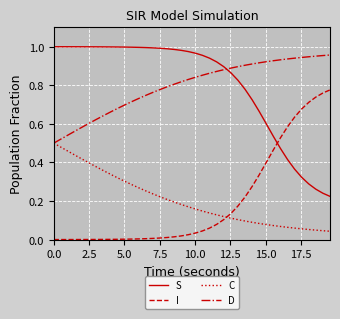

At how many categories does at least one series exceed 0?

40